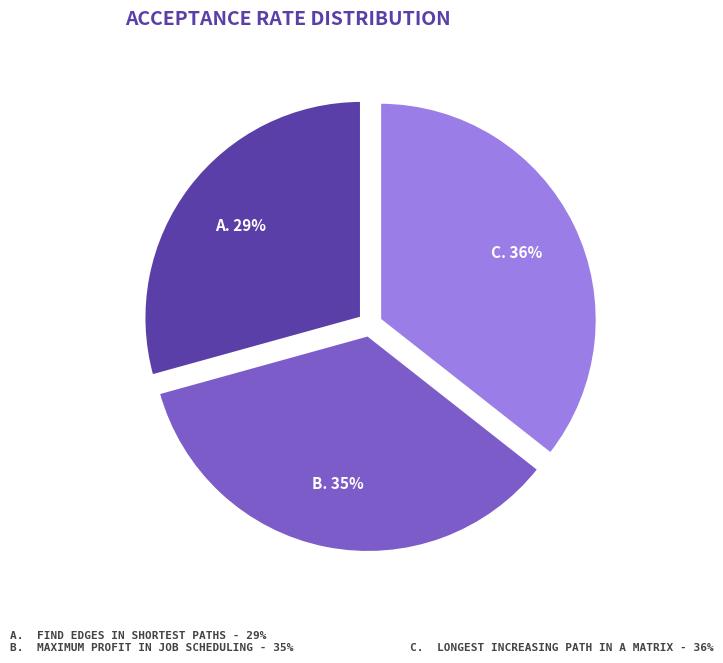

Does any single category account for the majority?

No